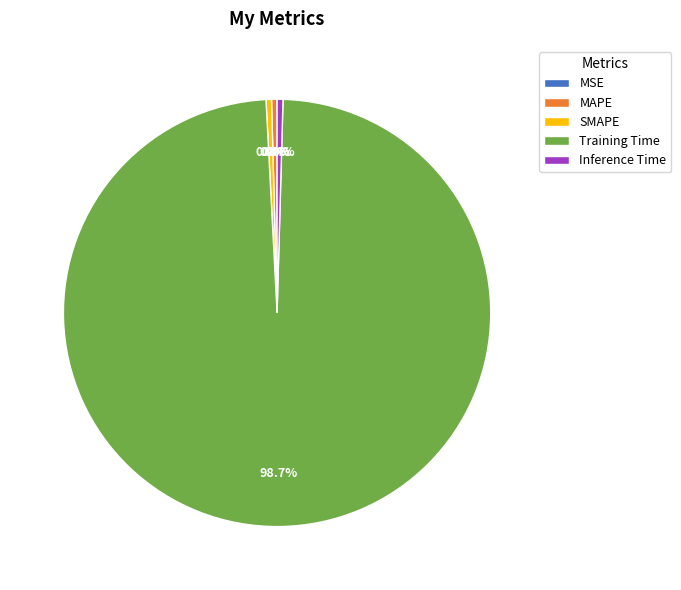

Which has a higher value, Training Time or MAPE?

Training Time